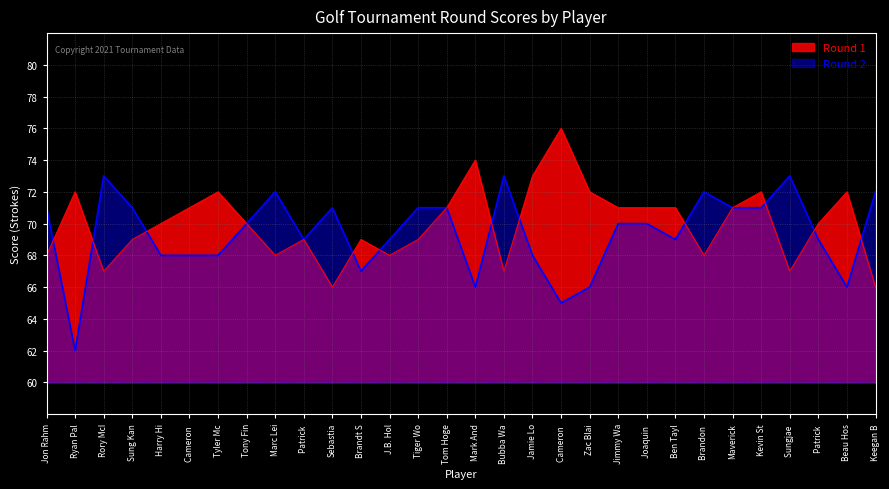

Which label corresponds to the smallest value in the chart?

Ryan Pal